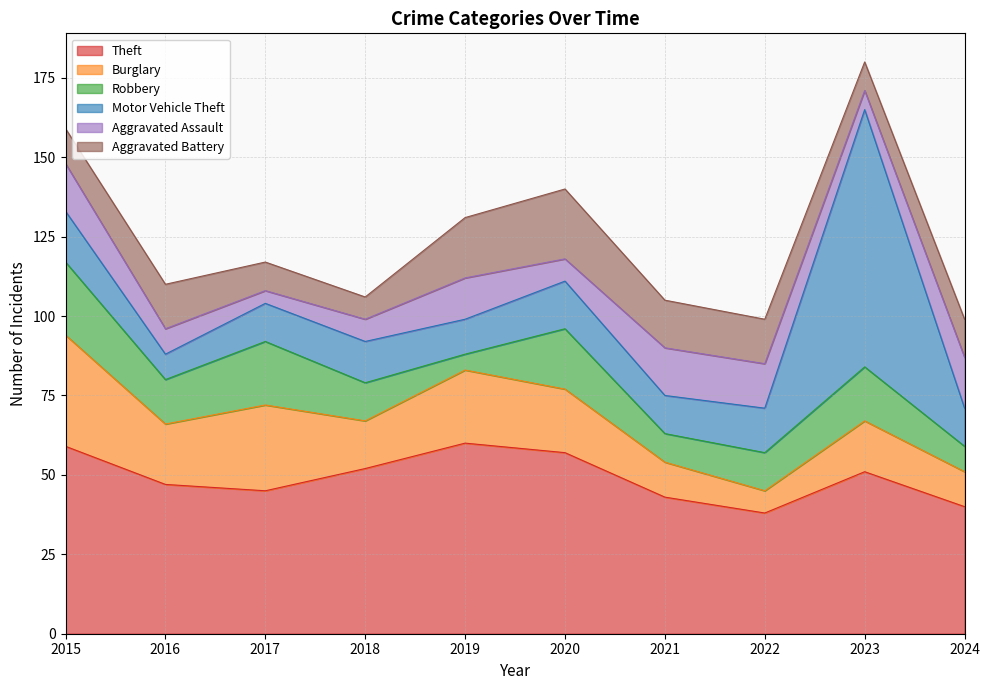

At which label does Burglary first exceed 19?

2015